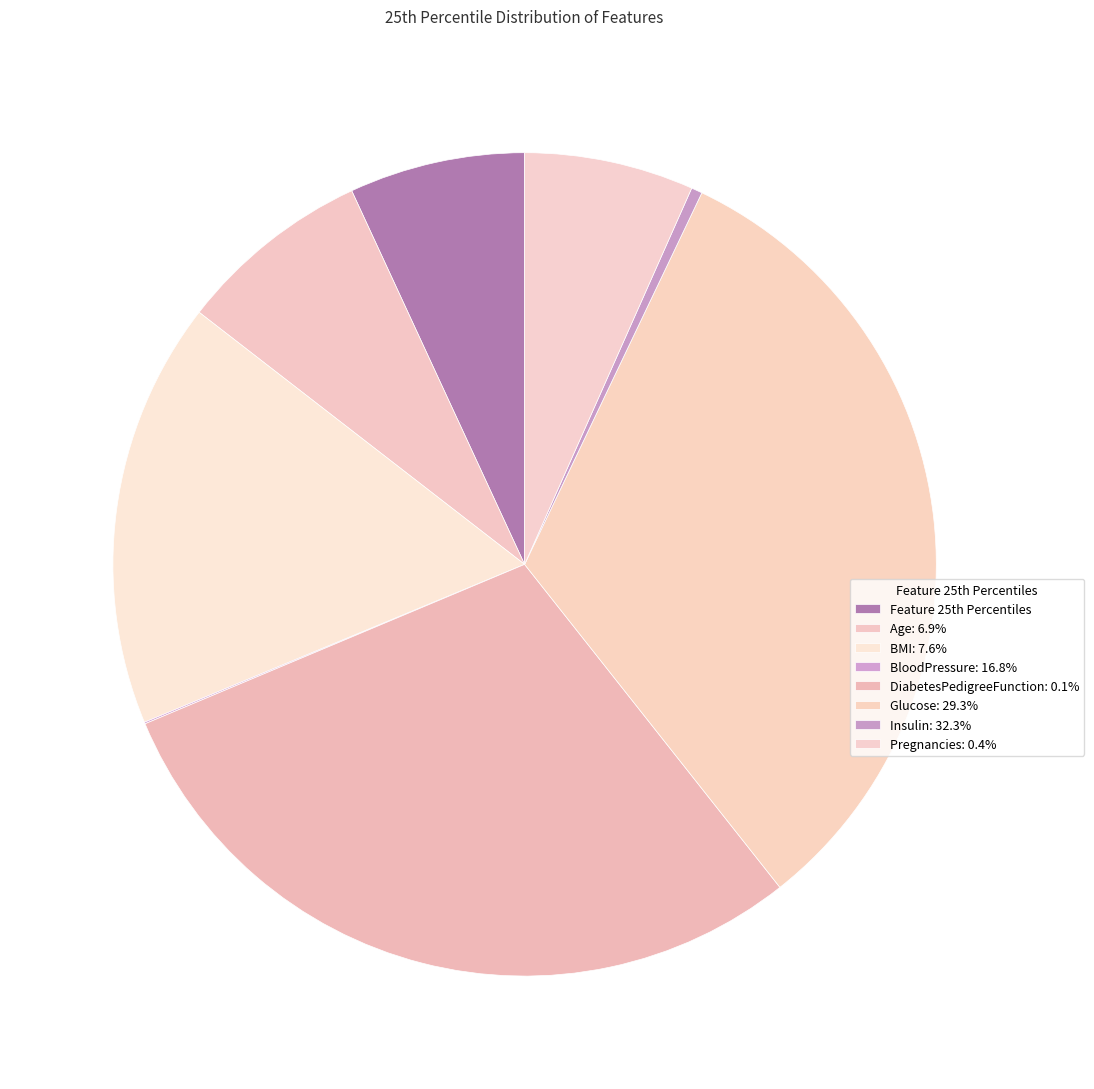

How many segments does this pie chart have?

8